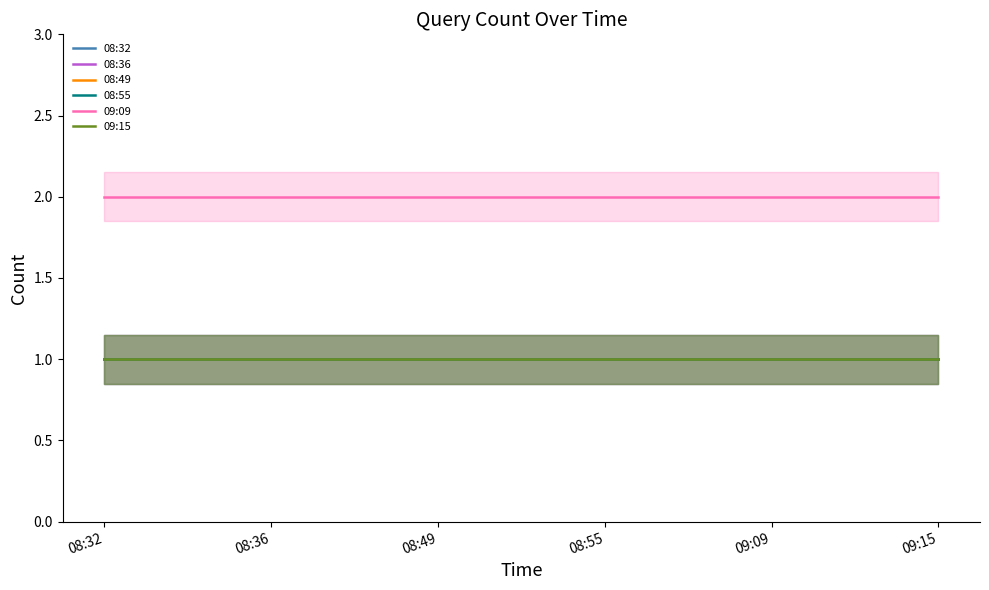

Reading left to right, list all the values displayed in this chart.

08:32: 1	1	1	1	1	1
08:36: 1	1	1	1	1	1
08:49: 1	1	1	1	1	1
08:55: 1	1	1	1	1	1
09:09: 2	2	2	2	2	2
09:15: 1	1	1	1	1	1